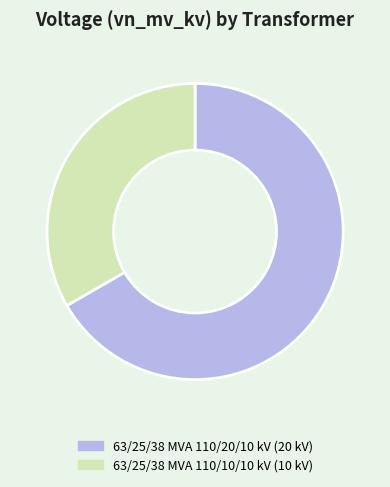

Does 63/25/38 MVA 110/10/10 kV account for over 50% of the chart?

No